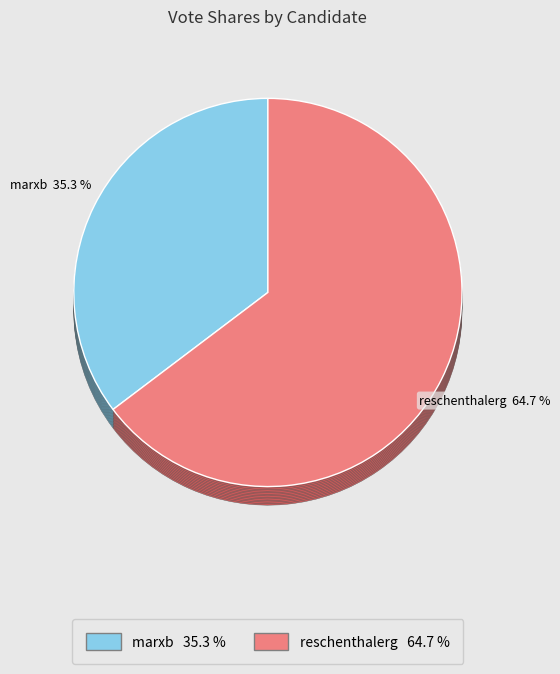

What is the smallest slice in the pie chart?

marxb